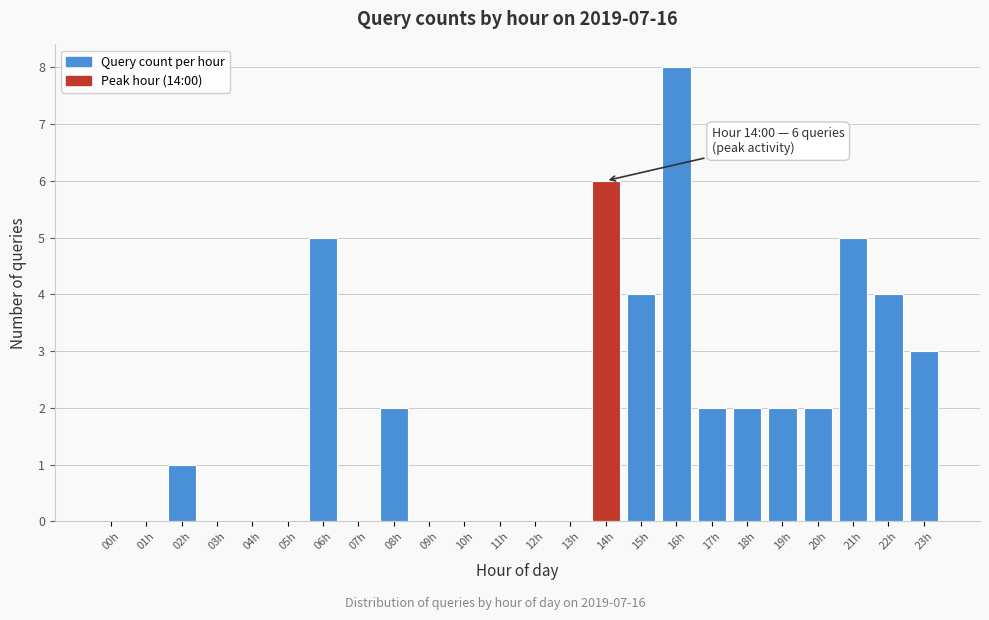

Reading left to right, transcribe all the data shown in this chart.

00h=0	01h=0	02h=1	03h=0	04h=0	05h=0	06h=5	07h=0	08h=2	09h=0	10h=0	11h=0	12h=0	13h=0	14h=6	15h=4	16h=8	17h=2	18h=2	19h=2	20h=2	21h=5	22h=4	23h=3